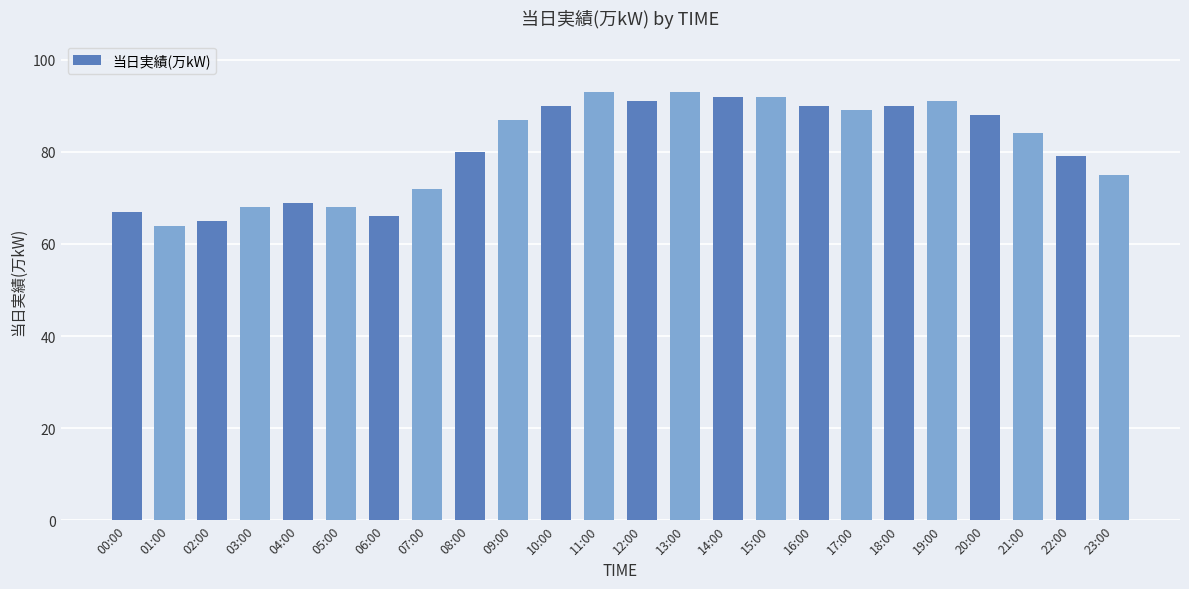

What is the difference between the values at 19:00 and 14:00?

1